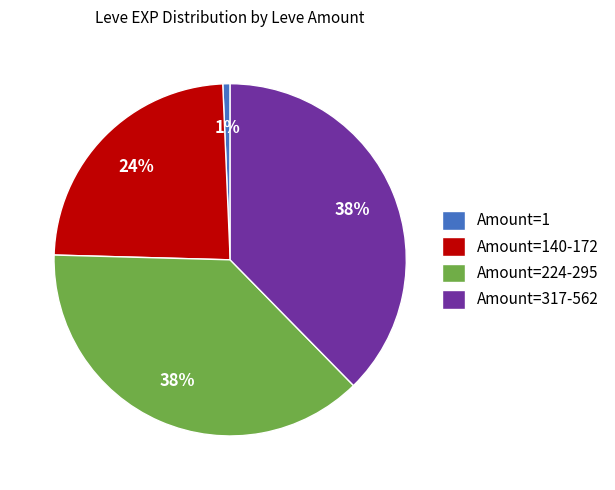

Combined, do Amount=317-562 and Amount=140-172 account for over 50%?

Yes